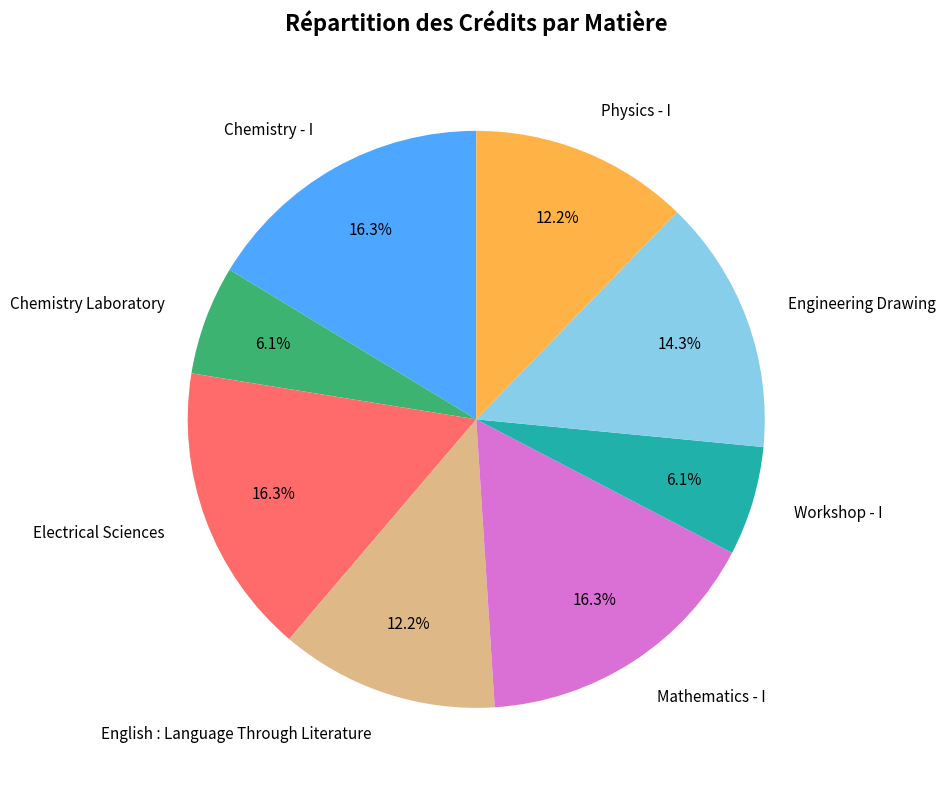

What percentage is the Mathematics - I slice, to the nearest percent?

16%